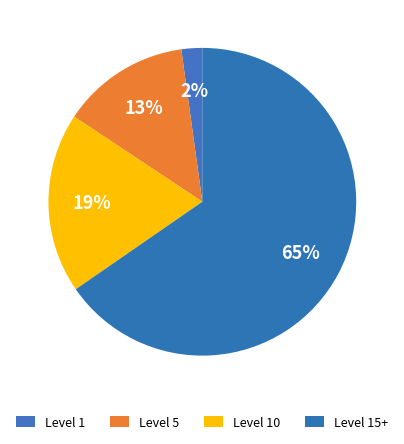

Is Level 5 the majority of the pie?

No